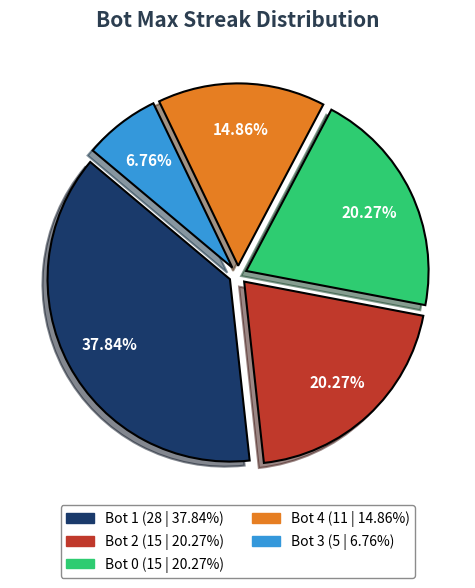

To the nearest percent, what is the combined percentage of Bot 0 and Bot 4?

35%